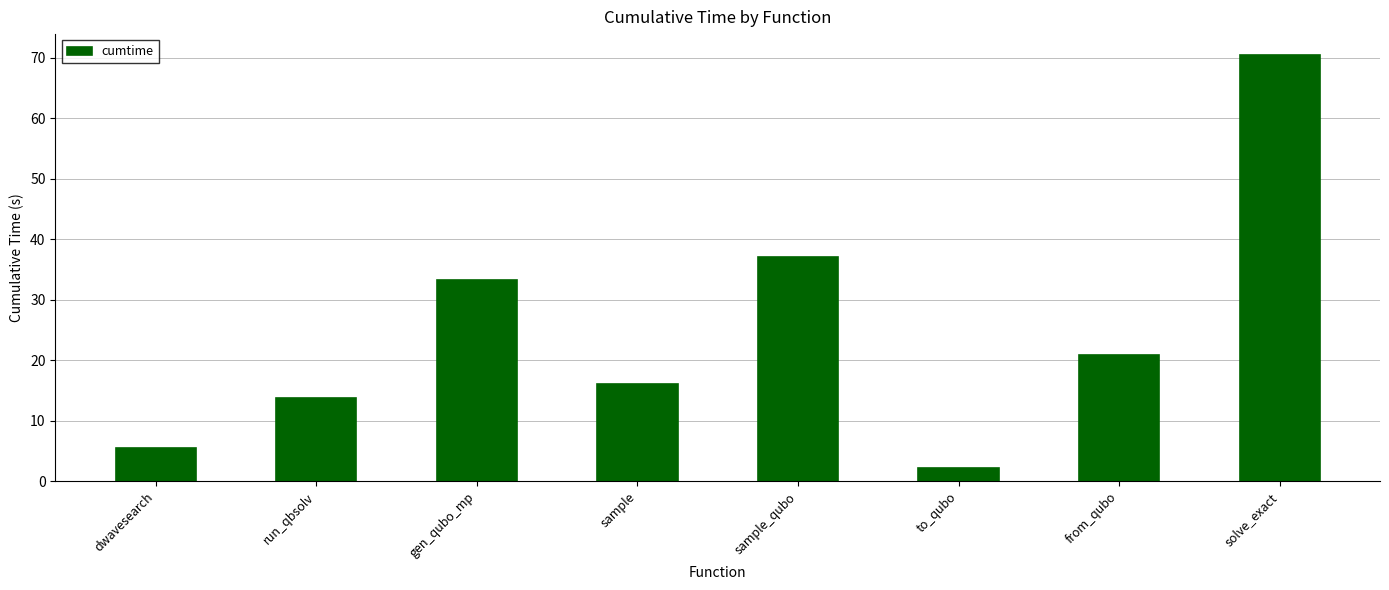

Approximately how many times larger is the value at gen_qubo_mp compared to sample_qubo?

0.9